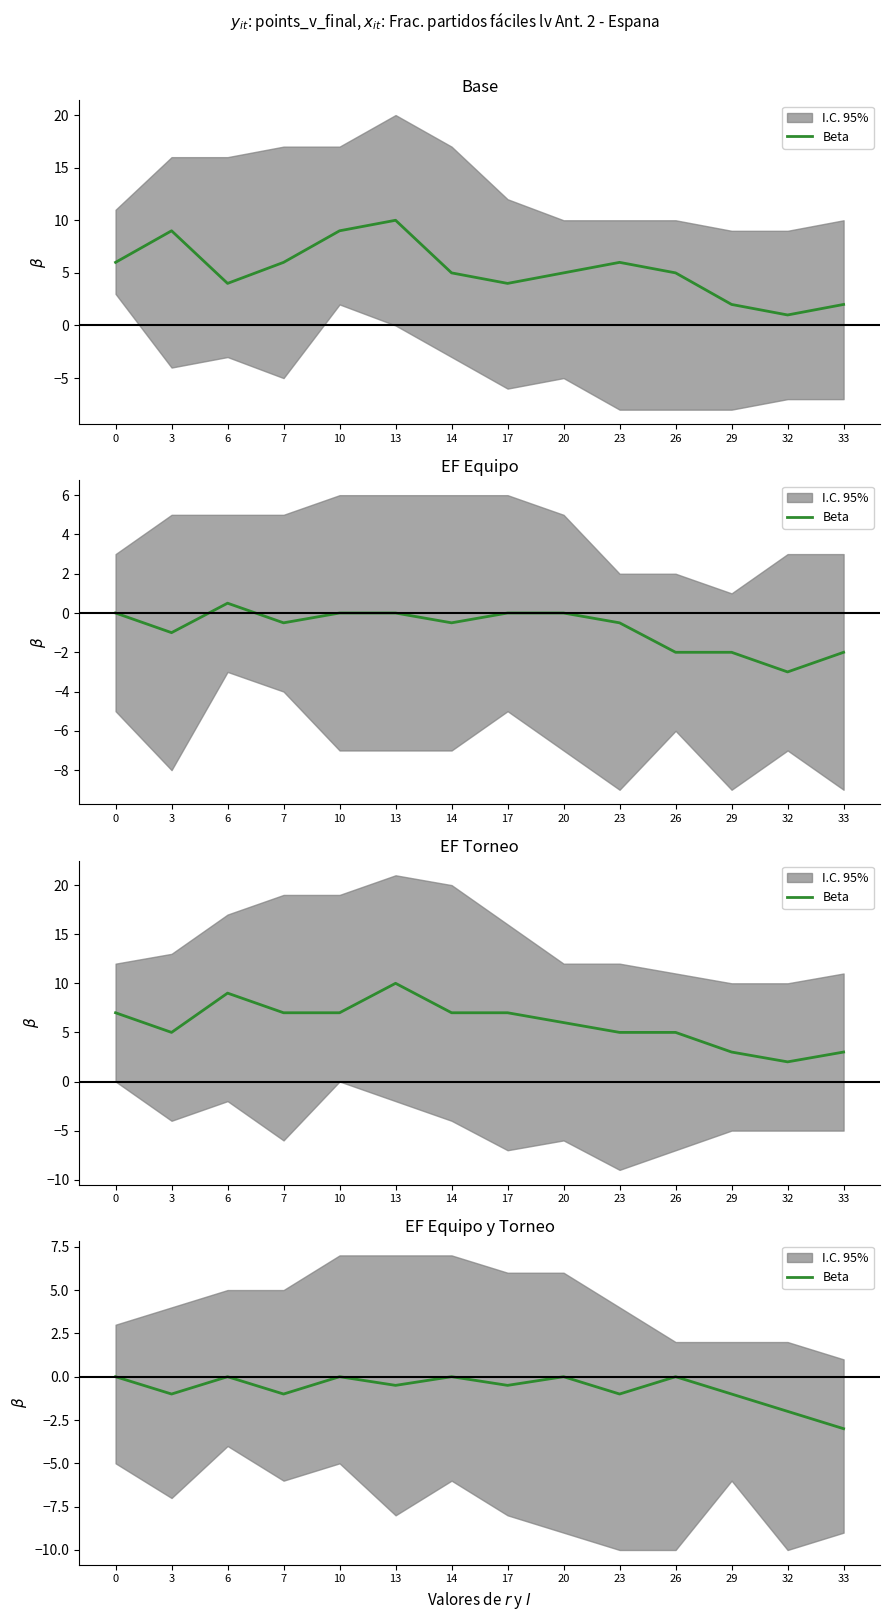

Is it true that the value at 32 is -2.0?

True